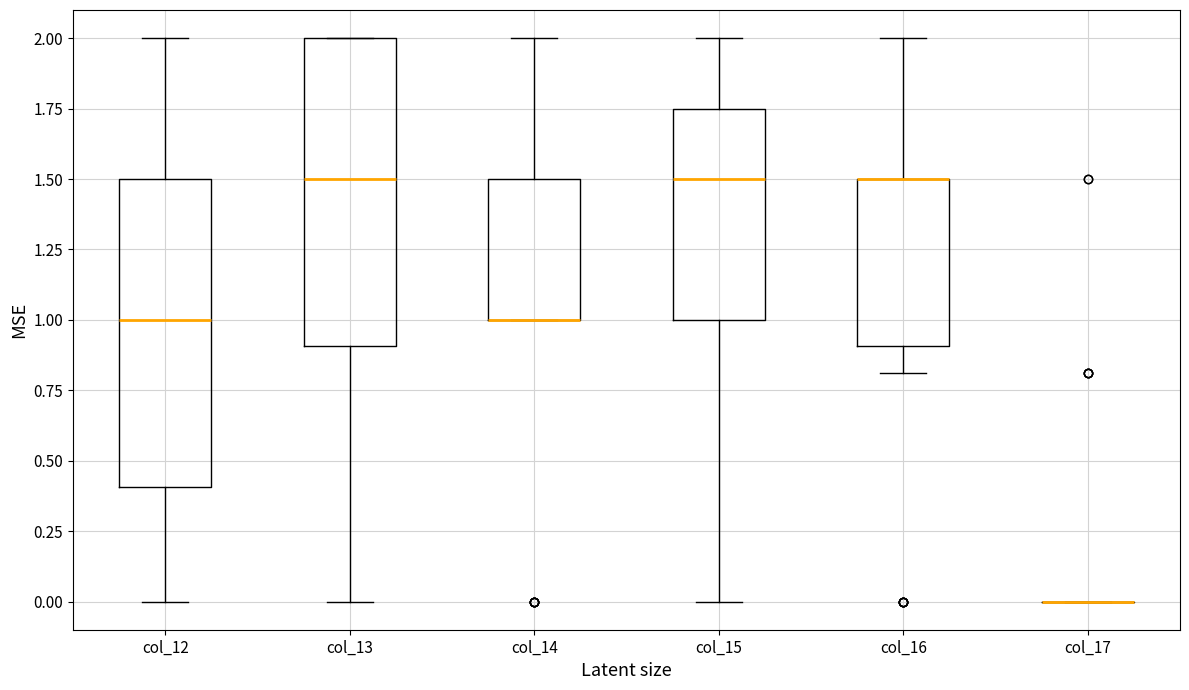

Reading left to right, read every box against the y-axis: the position of its median line, the range the box covers, and the ends of its whiskers. The values are not printed on the chart, so give them approximately, as read against the axis.

col_12: median 1.00, box 0.40 to 1.50, whiskers 0.00 to 2.00
col_13: median 1.50, box 0.90 to 2.00, whiskers 0.00 to 2.00
col_14: median 1.00 (drawn on the box's lower edge), box 1.00 to 1.50, whiskers 1.00 to 2.00
col_15: median 1.50, box 1.00 to 1.75, whiskers 0.00 to 2.00
col_16: median 1.50 (drawn on the box's upper edge), box 0.90 to 1.50, whiskers 0.80 to 2.00
col_17: box collapsed to a line at 0.00, whiskers 0.00 to 0.00